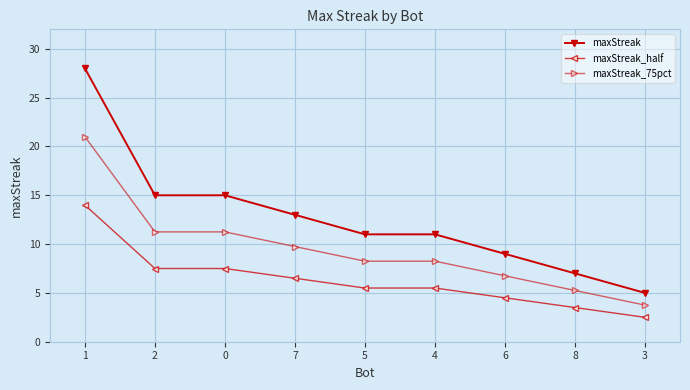

True or false: maxStreak_75pct and maxStreak_half cross at least once.

False